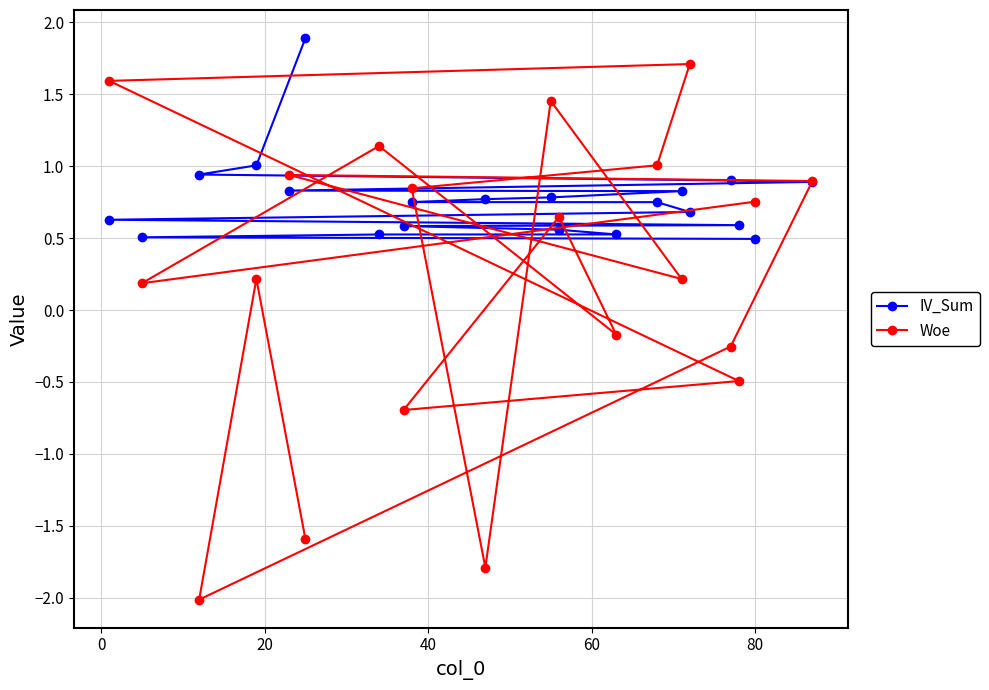

What are all the series names shown in the legend?

IV_Sum, Woe